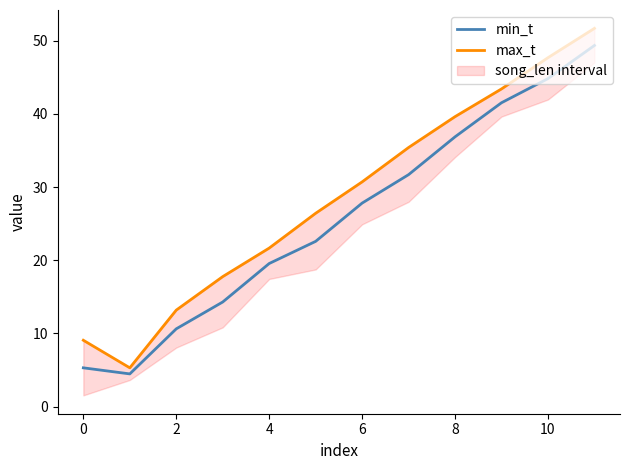

What is the average value of the max_t series?

28.5